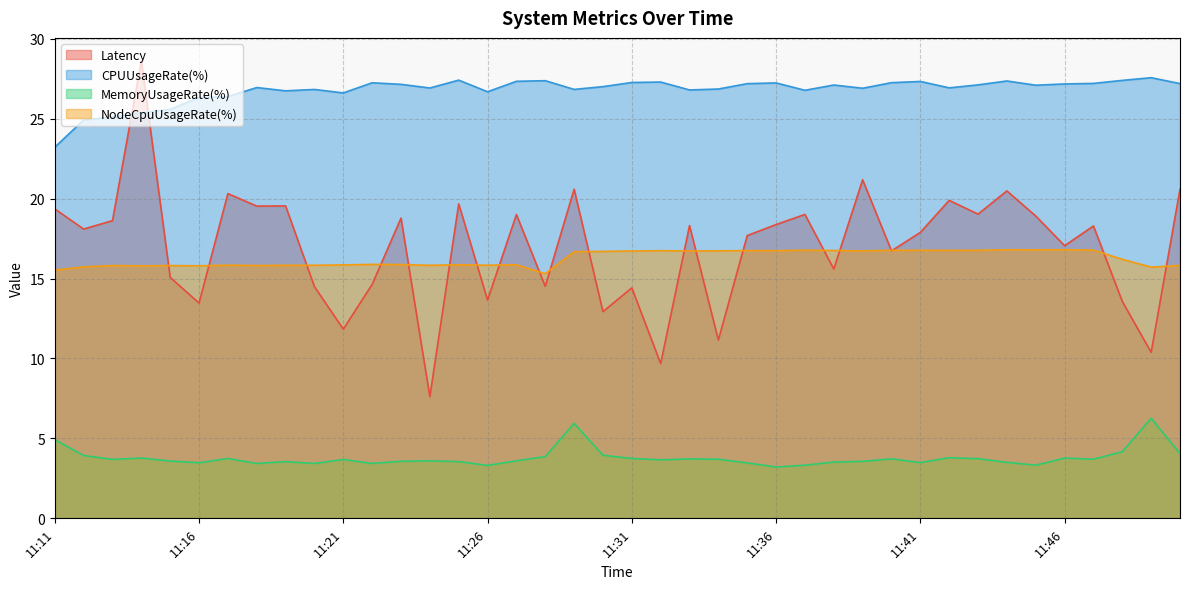

What are all the series names shown in the legend?

Latency, CPUUsageRate(%), MemoryUsageRate(%), NodeCpuUsageRate(%)